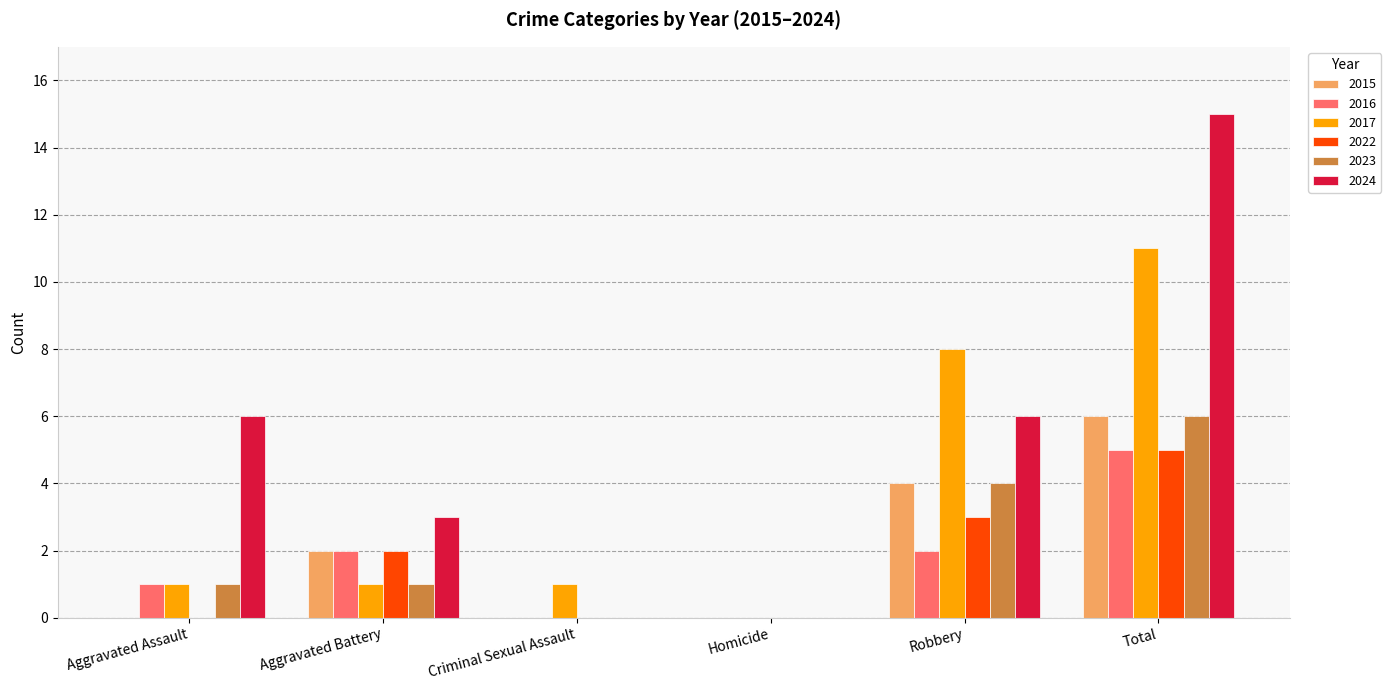

What is the difference between the 2015 values at Robbery and Aggravated Battery?

2